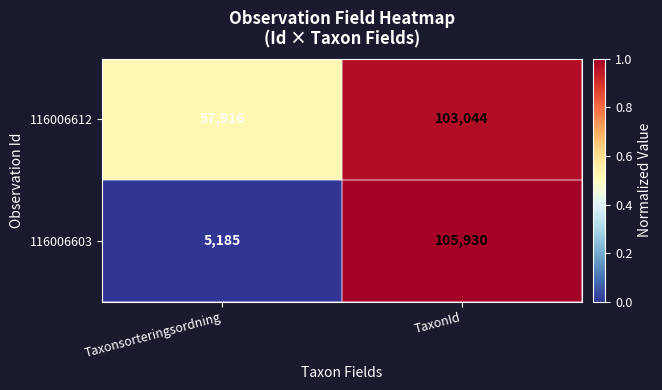

At which category does the chart reach its minimum across all series?

Taxonsorteringsordning